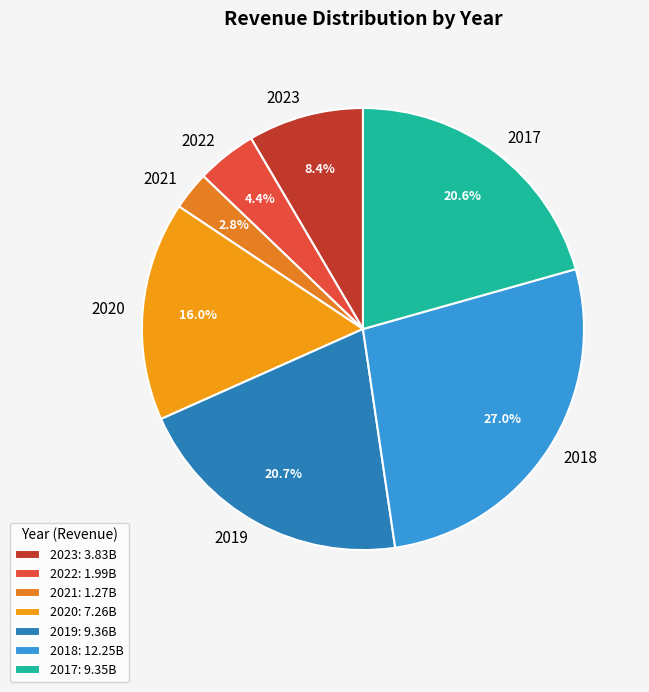

To the nearest percent, what percentage of the pie is 2020?

16%